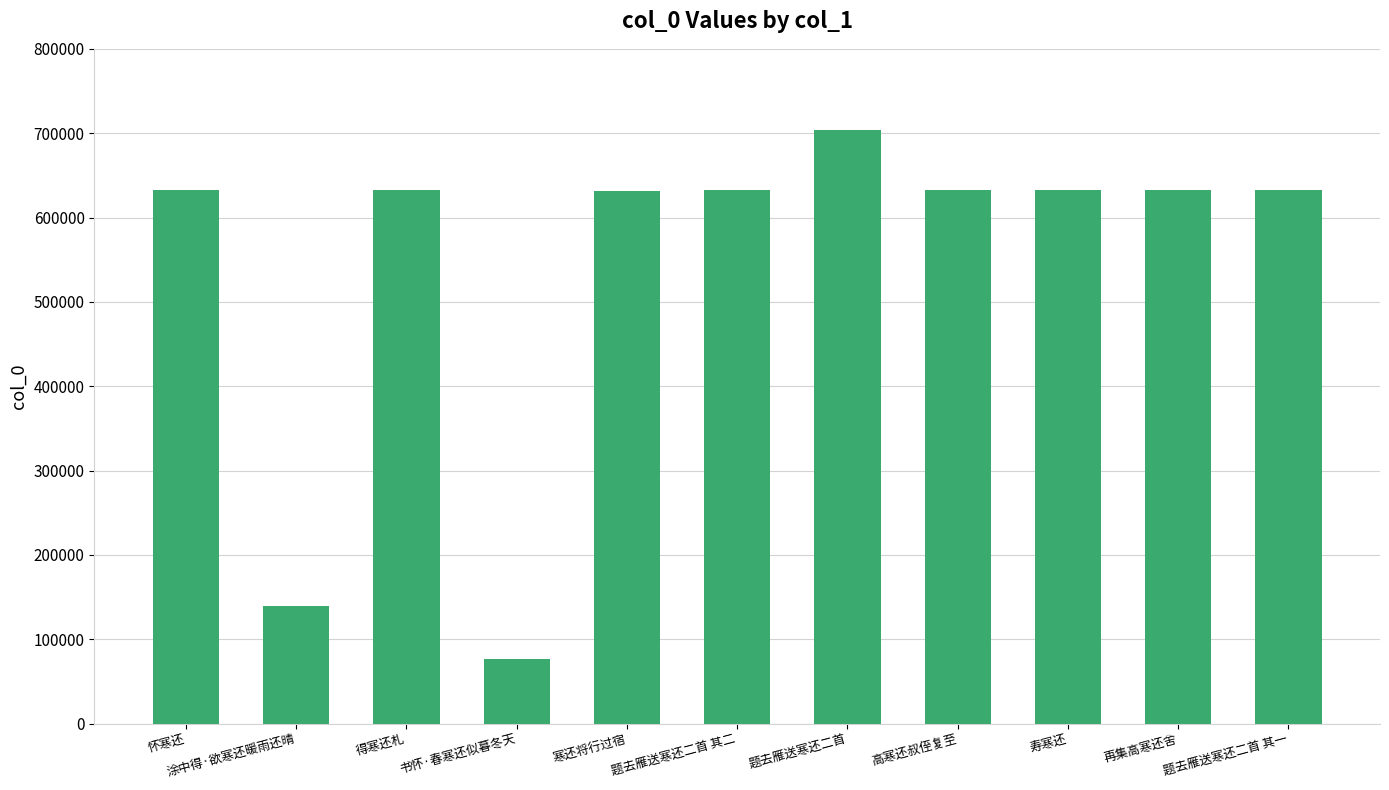

Count the number of categories in the chart.

11